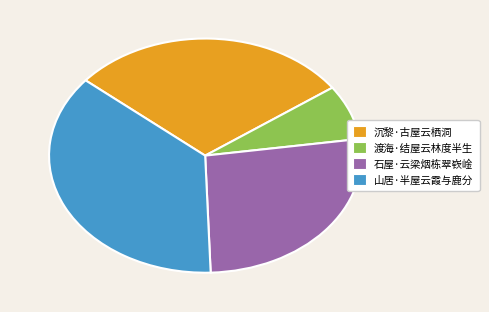

Is the sum of 山居·半屋云霞与鹿分 and 石屋·云梁烟栋翠嵚崯 greater than half?

Yes